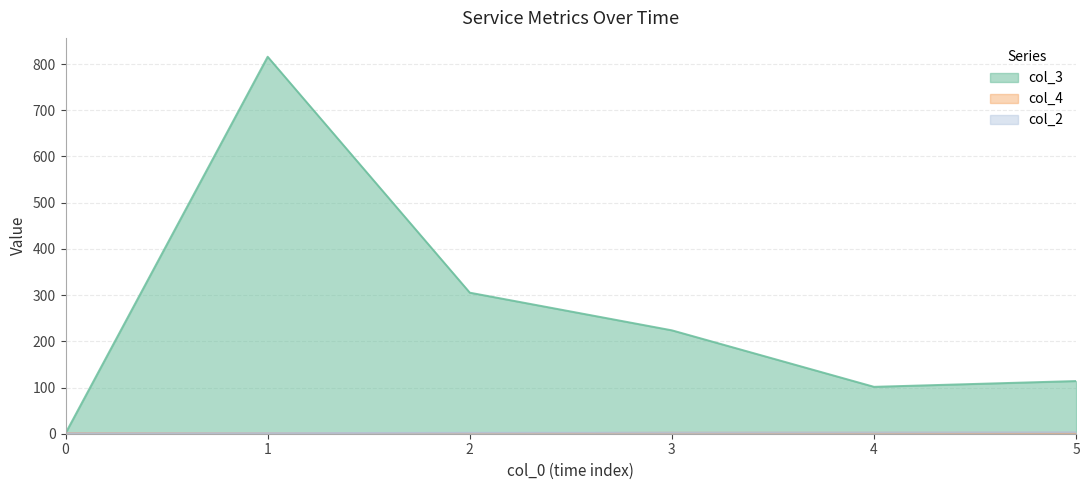

What is the greatest value displayed?

815.8